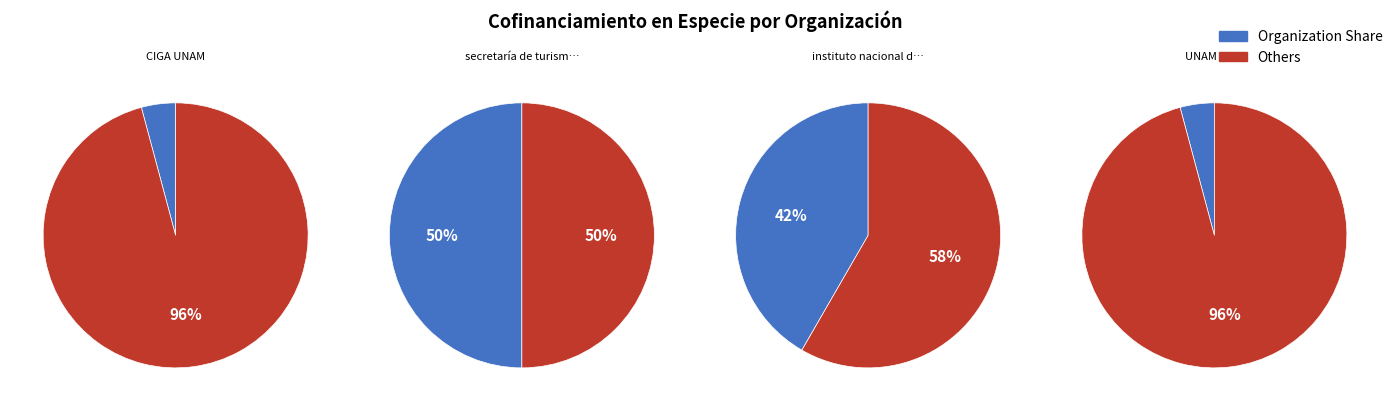

Count the number of slices in the pie.

4